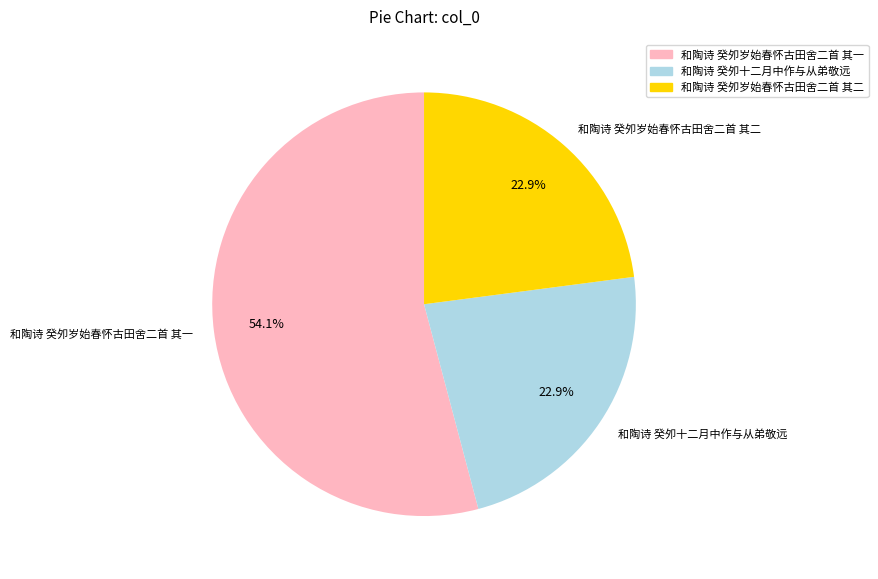

To the nearest percent, what is the average slice percentage?

33%